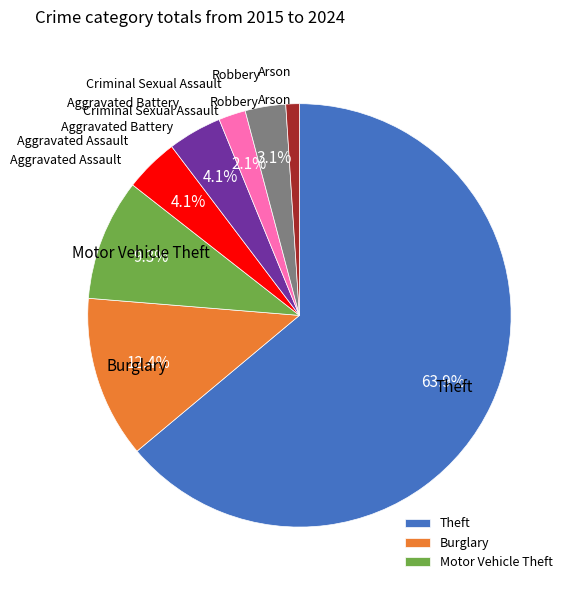

How many segments does this pie chart have?

8